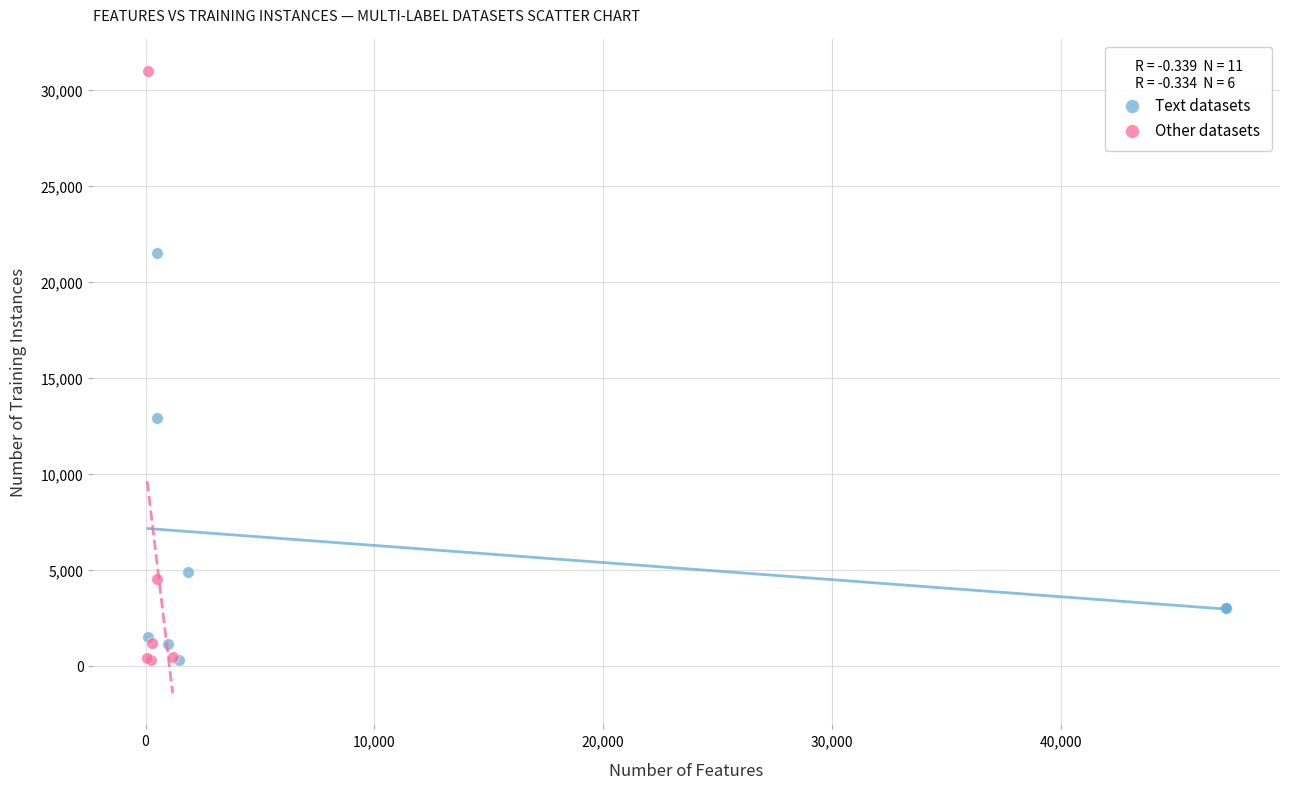

What are all the series names shown in the legend?

Text datasets, Other datasets